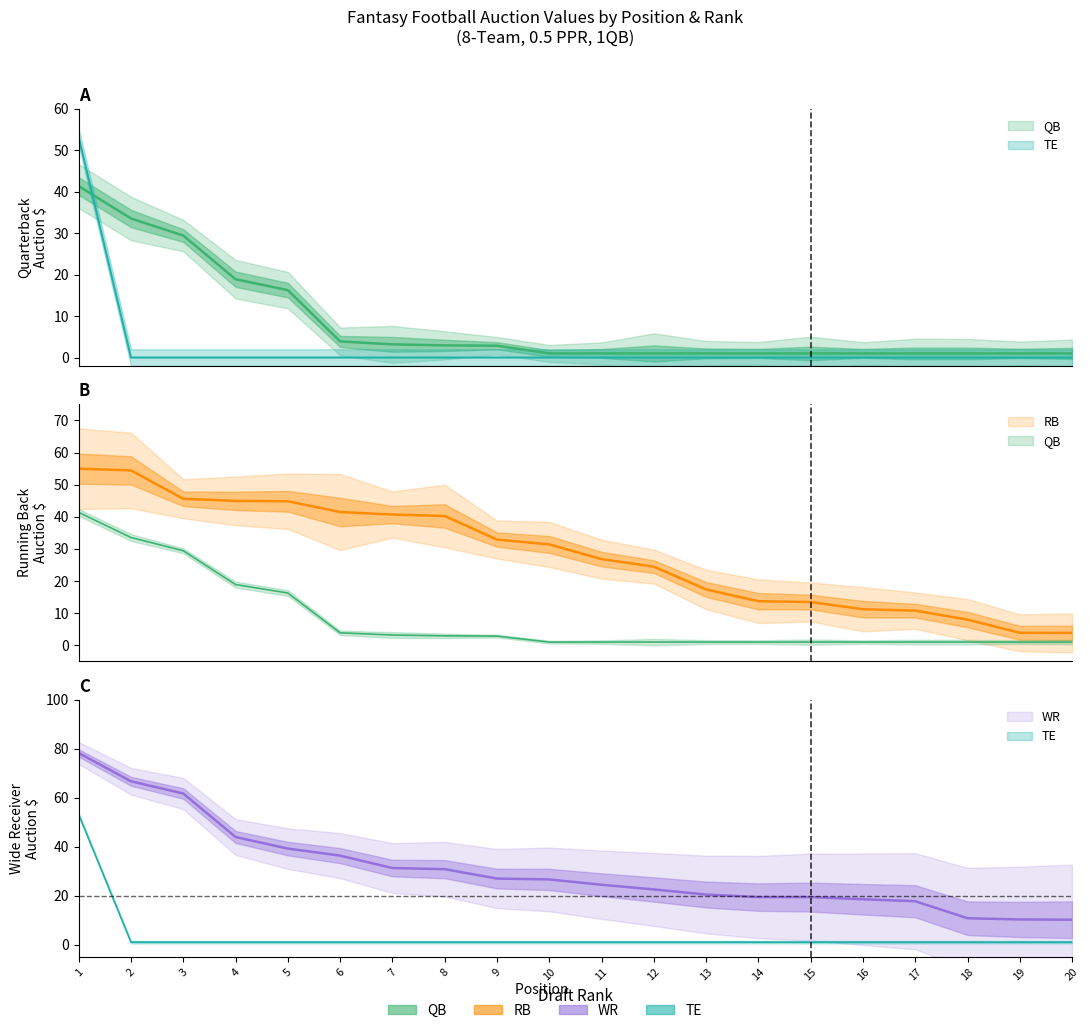

Reading right to left, extract all data points from this chart.

QB: 1.0	1.0	1.0	1.0	1.0	1.0	1.0	1.0	1.0	1.0	1.0	2.9	2.9	3.2	3.9	16.3	18.9	29.4	33.5	41.4
RB: 3.9	3.9	8.0	10.8	11.2	13.5	13.7	17.4	24.5	26.8	31.4	32.9	40.2	40.7	41.5	44.8	45.0	45.6	54.4	55.0
WR: 10.2	10.3	10.8	17.7	18.5	19.4	19.4	20.5	22.5	24.5	26.6	27.0	30.8	31.3	36.4	39.2	44.0	61.7	66.7	78.3
TE: 1.0	1.0	1.0	1.0	1.0	1.0	1.0	1.0	1.0	1.0	1.0	1.0	1.0	1.0	1.0	1.0	1.0	1.0	1.0	53.1